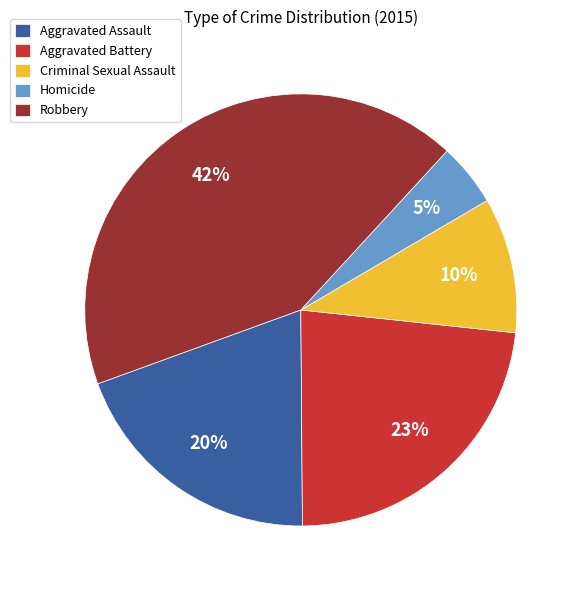

Does Homicide account for over 50% of the chart?

No